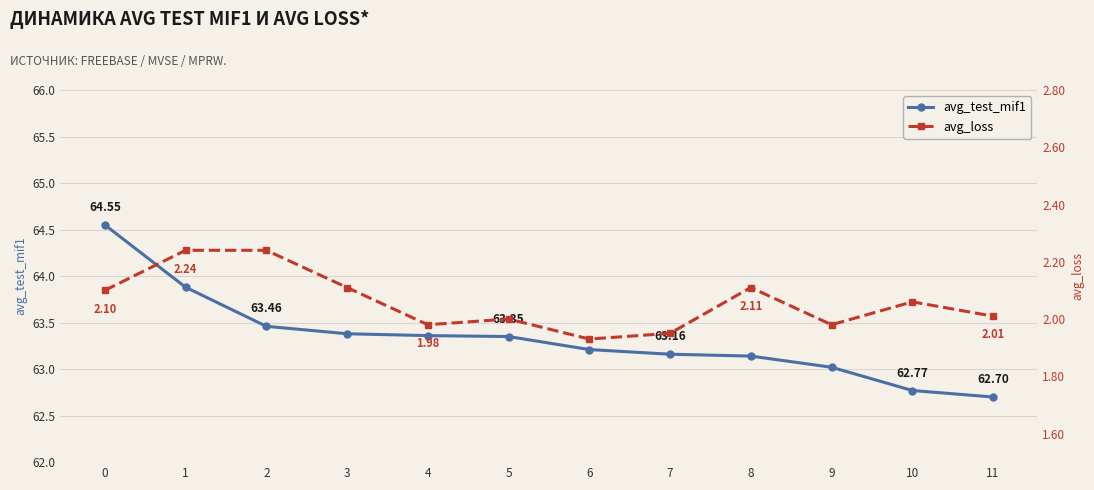

Rank the series by their maximum value, from lowest to highest.

avg_loss, avg_test_mif1